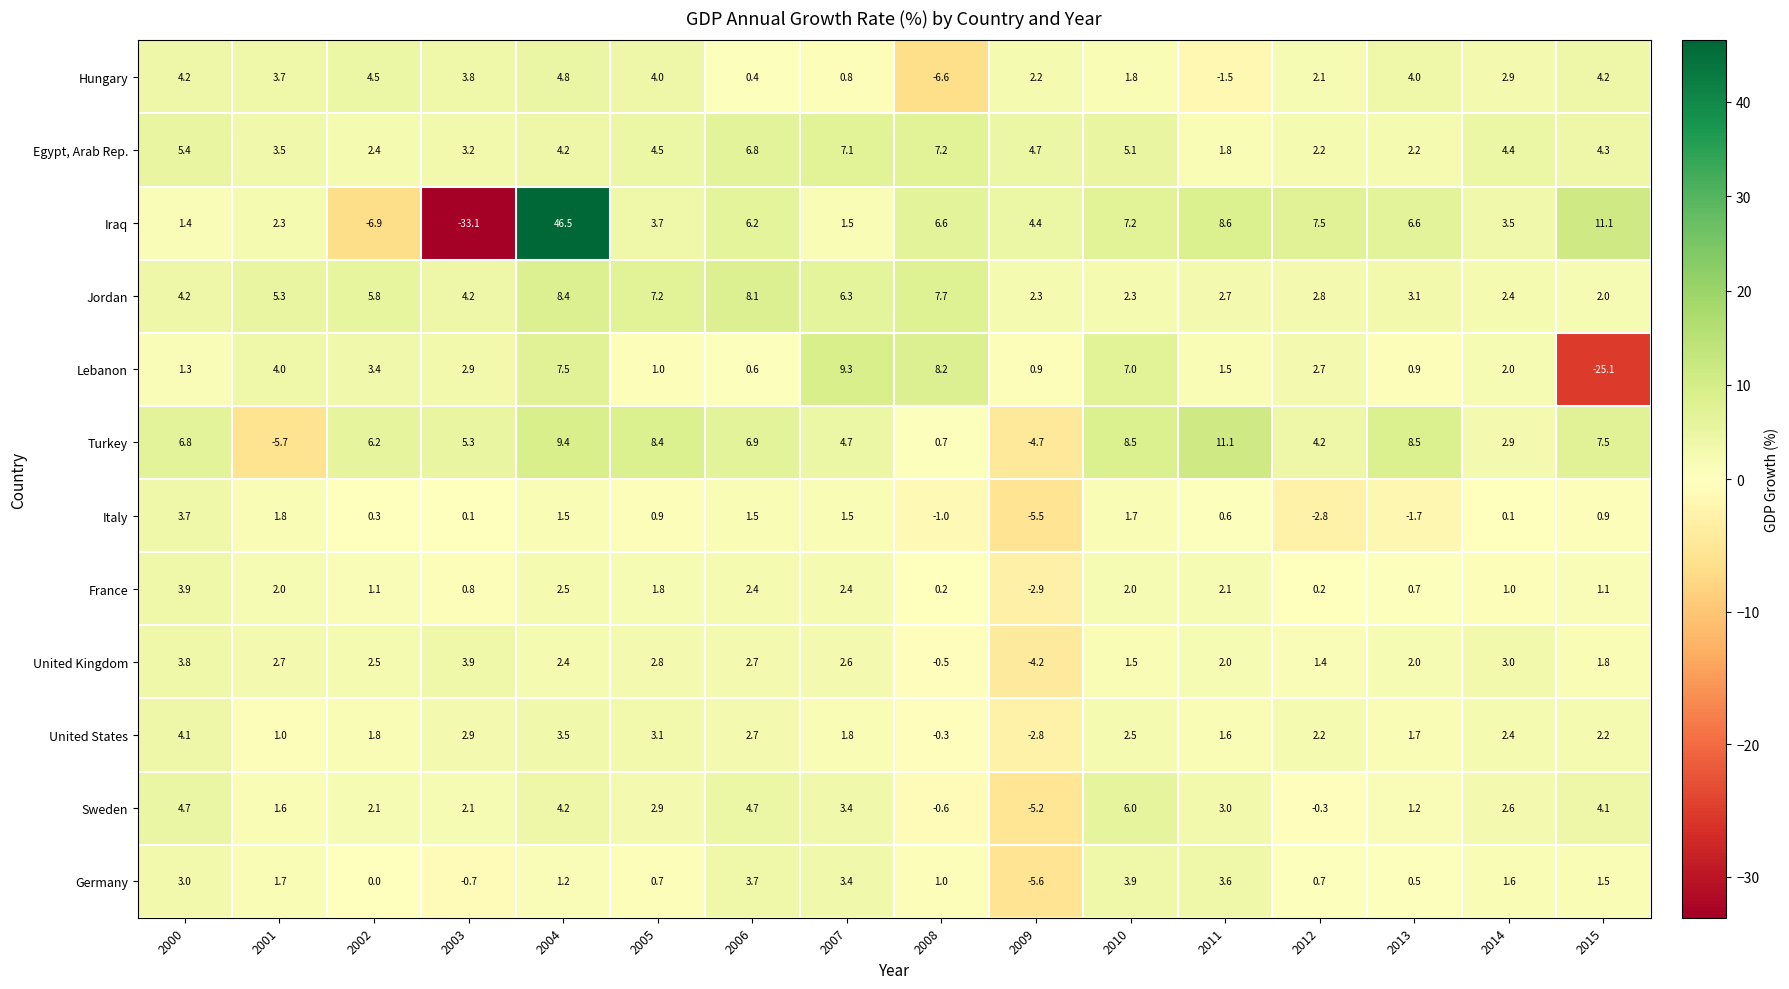

Which category has the lowest value across all series?

2003